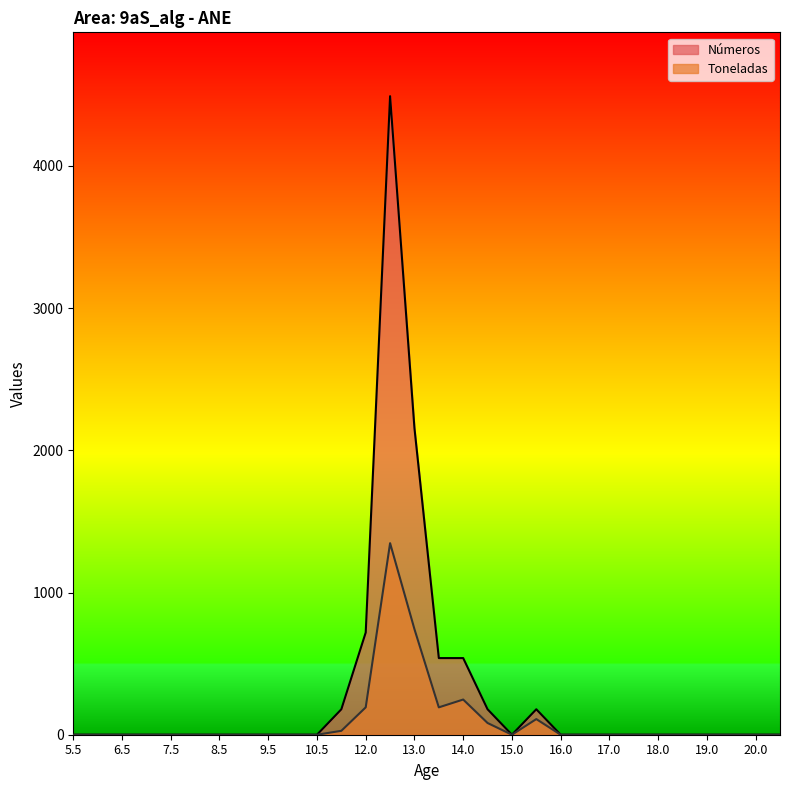

In Toneladas, how many points are lower than both neighbors (excluding endpoints)?

2